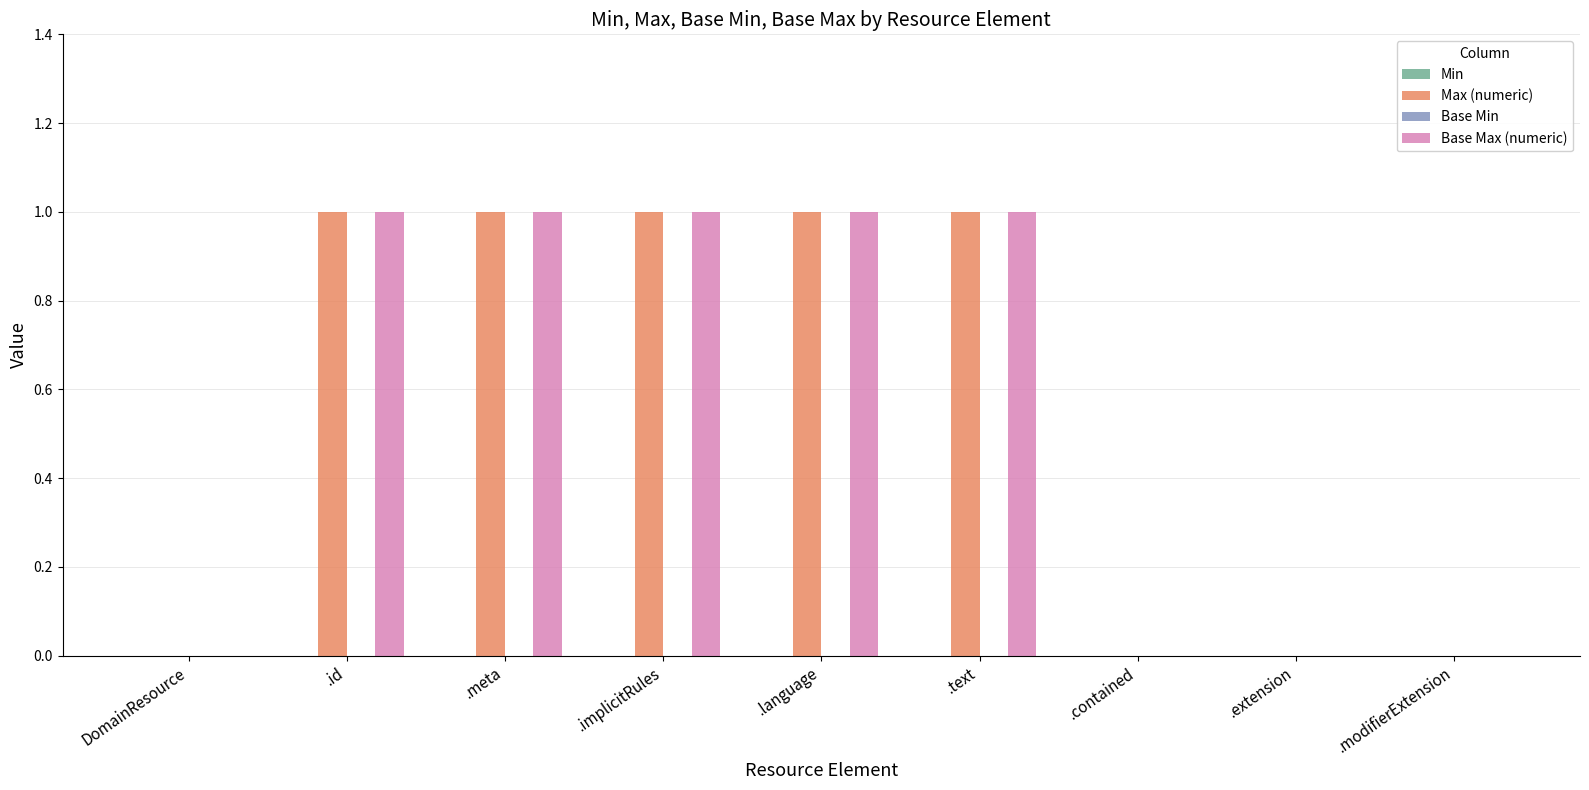

Is the value of Base Max (numeric) at .id greater than the value of Max (numeric) at .extension?

Yes